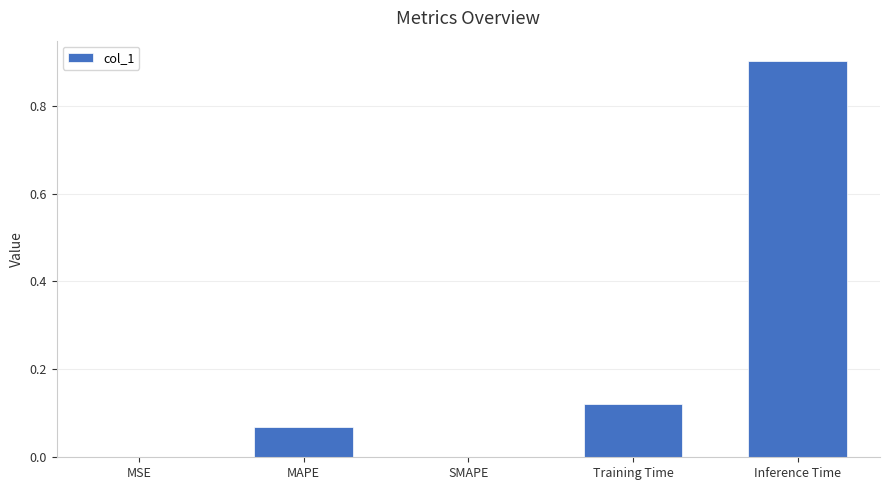

What value does the data have at Inference Time?

0.9